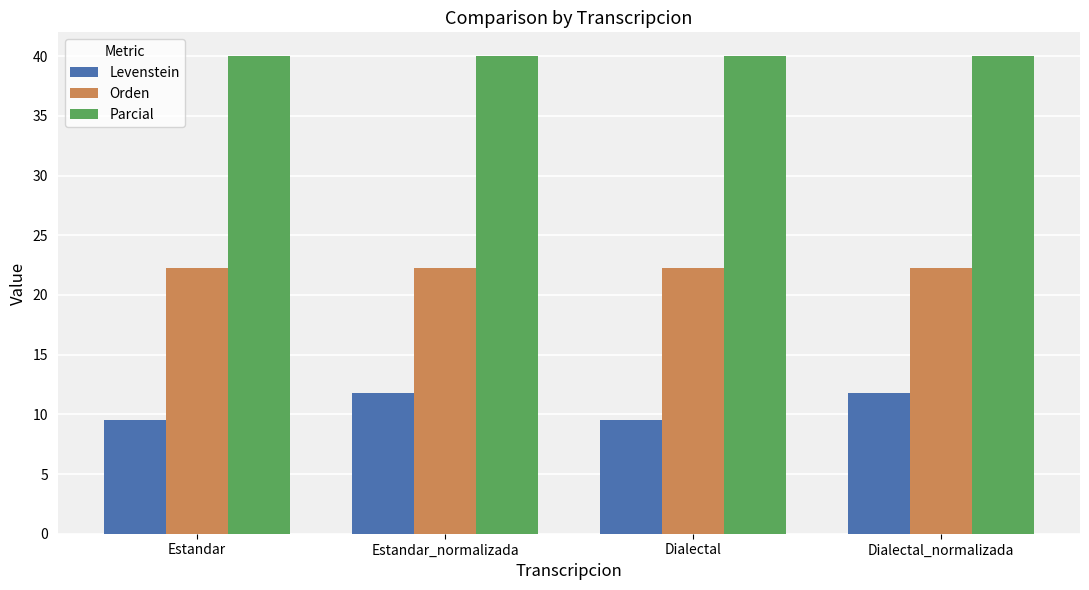

What is the label of the 1st bar from the right?

Dialectal_normalizada